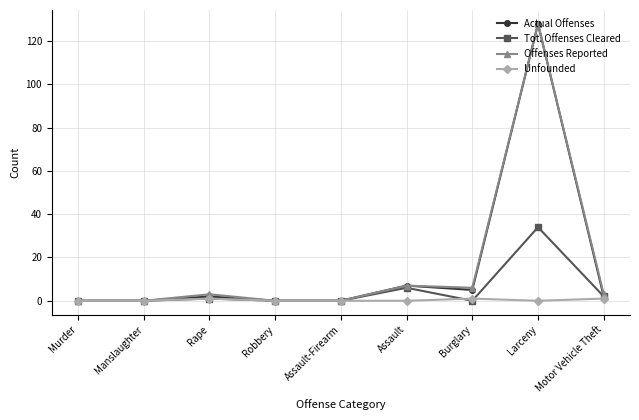

Is it true that Tot. Offenses Cleared equals 19 at Murder?

False